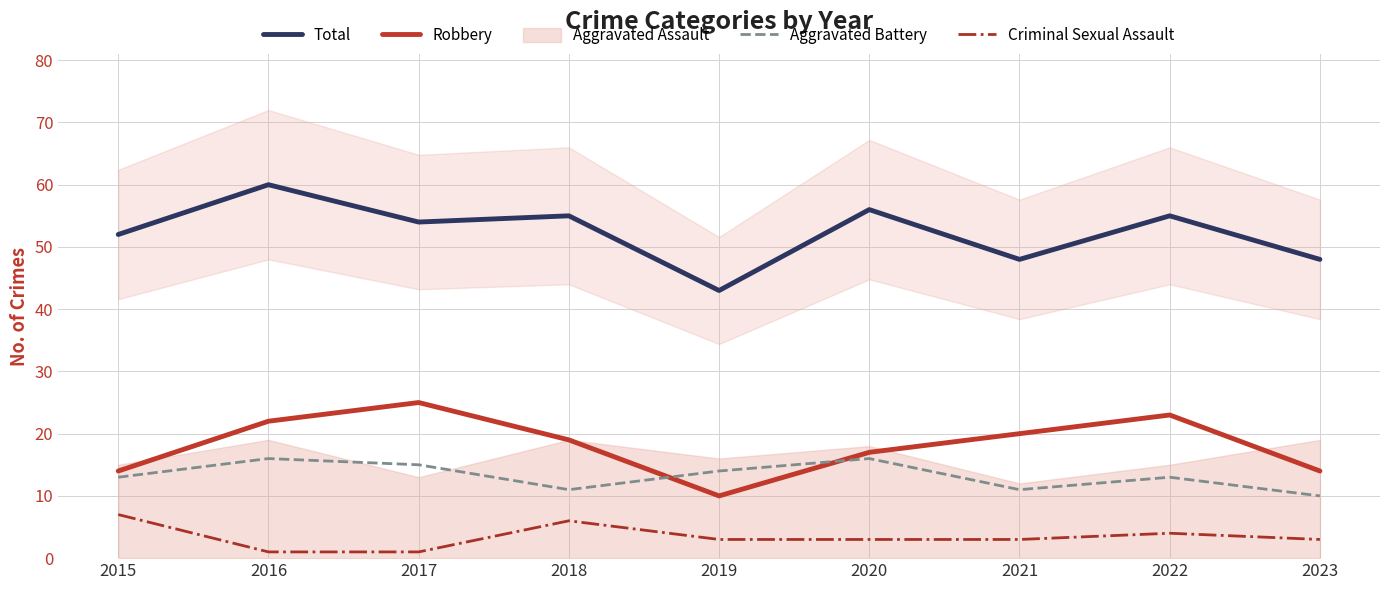

What is the value of the Criminal Sexual Assault point at the 5th from the left?

3